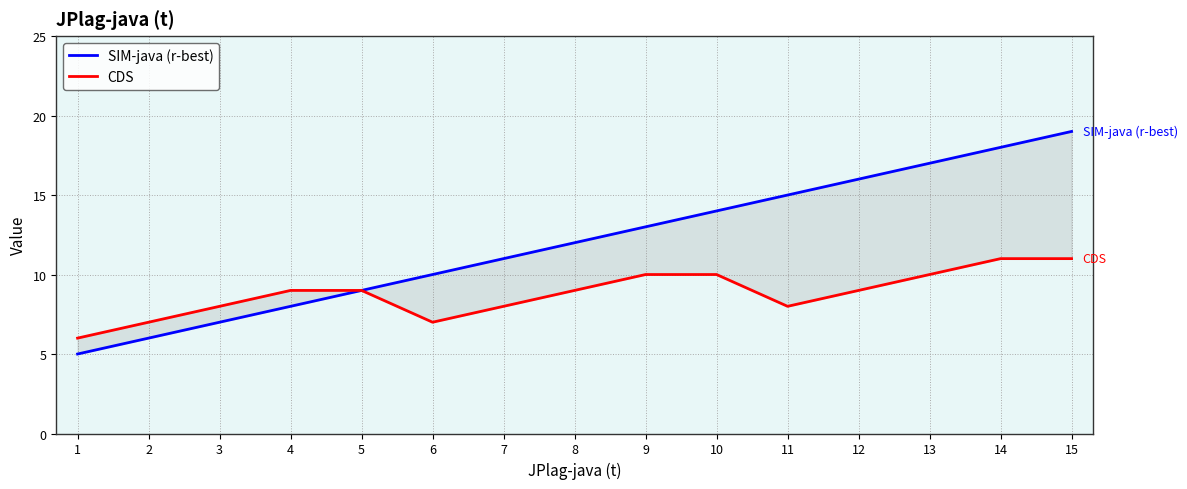

What is the lowest value of the CDS series?

6